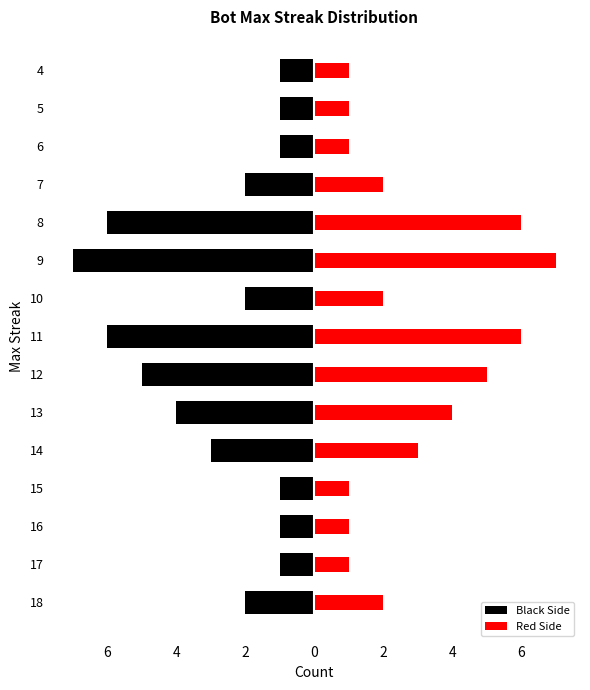

What is the average value of the Red Side series?

3